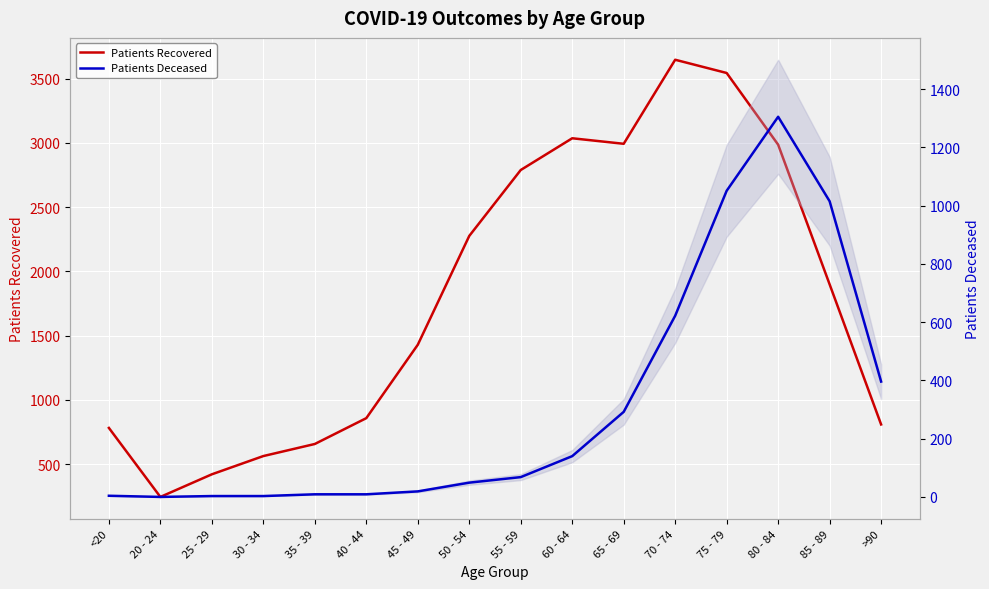

In Patients Deceased, how many points are higher than both neighbors (excluding endpoints)?

1